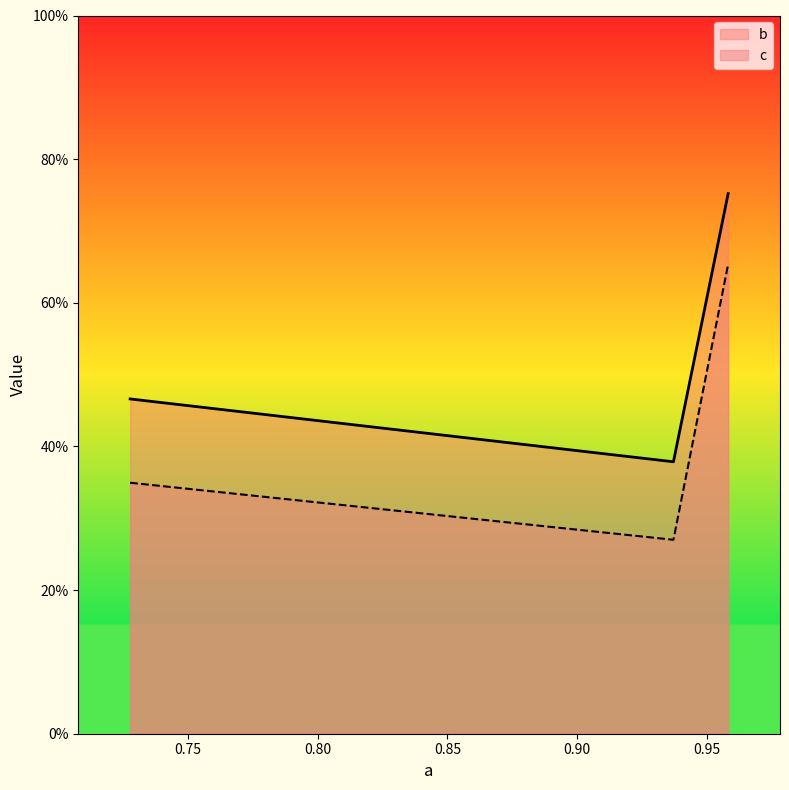

List the series in order of their overall mean, lowest first.

c, b